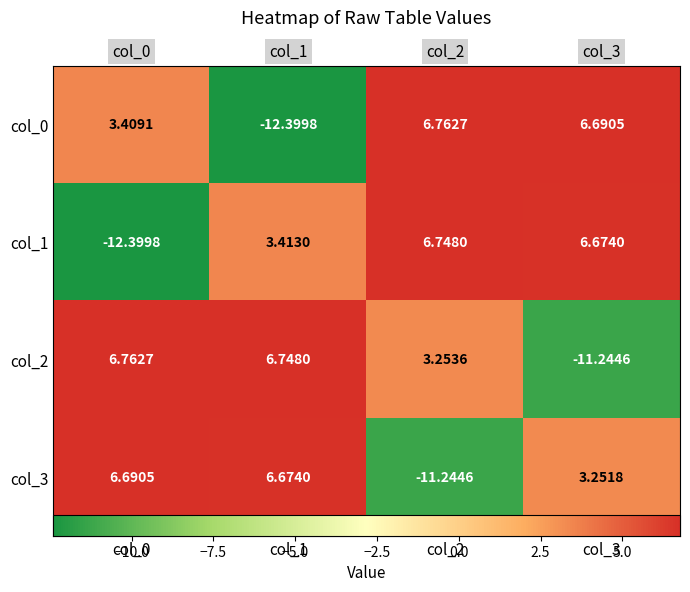

How many series are shown in this chart?

4